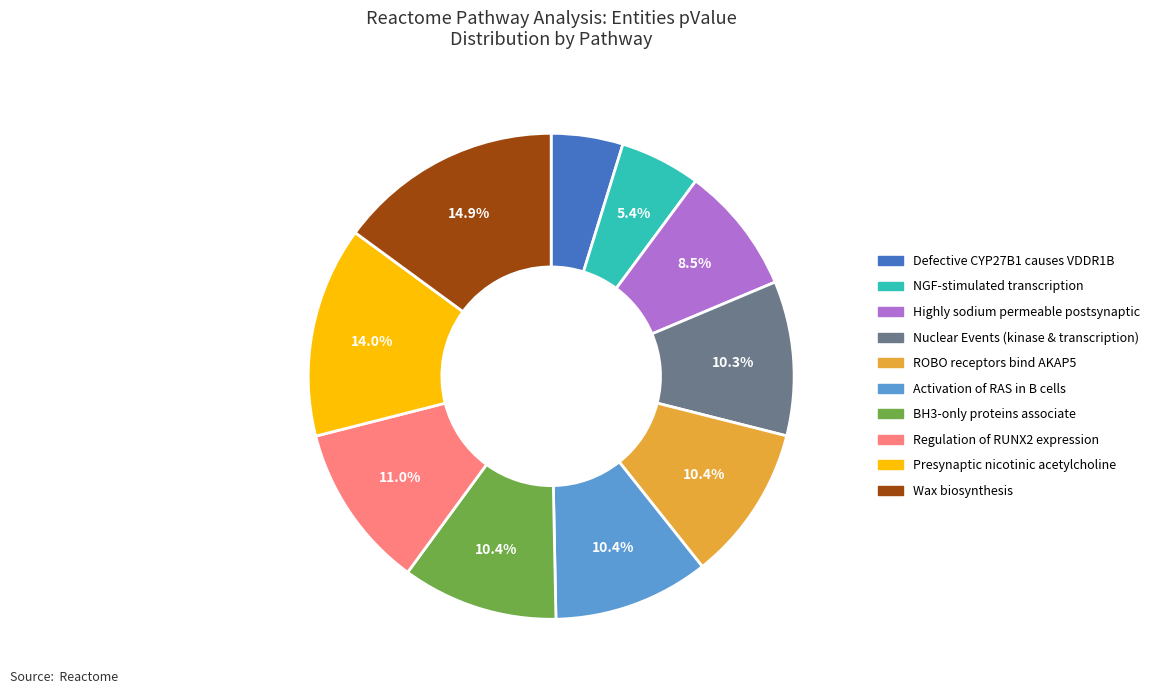

Is there a majority slice in this chart?

No